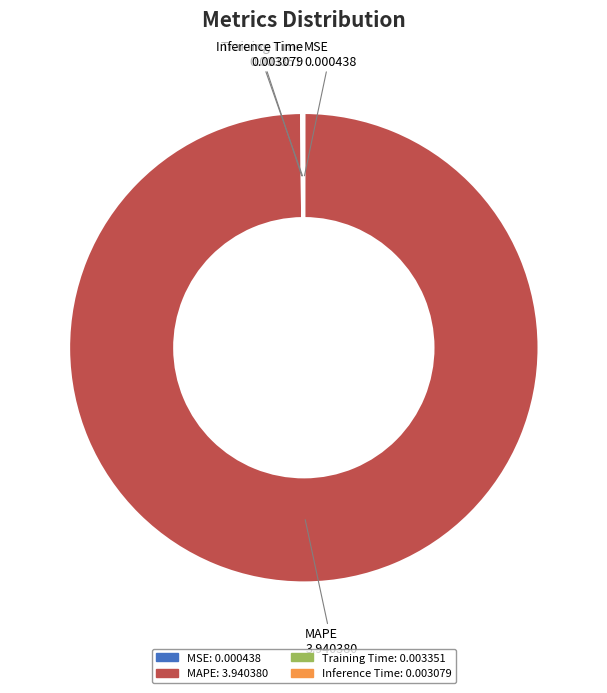

Is there any slice that represents more than half of the pie?

Yes